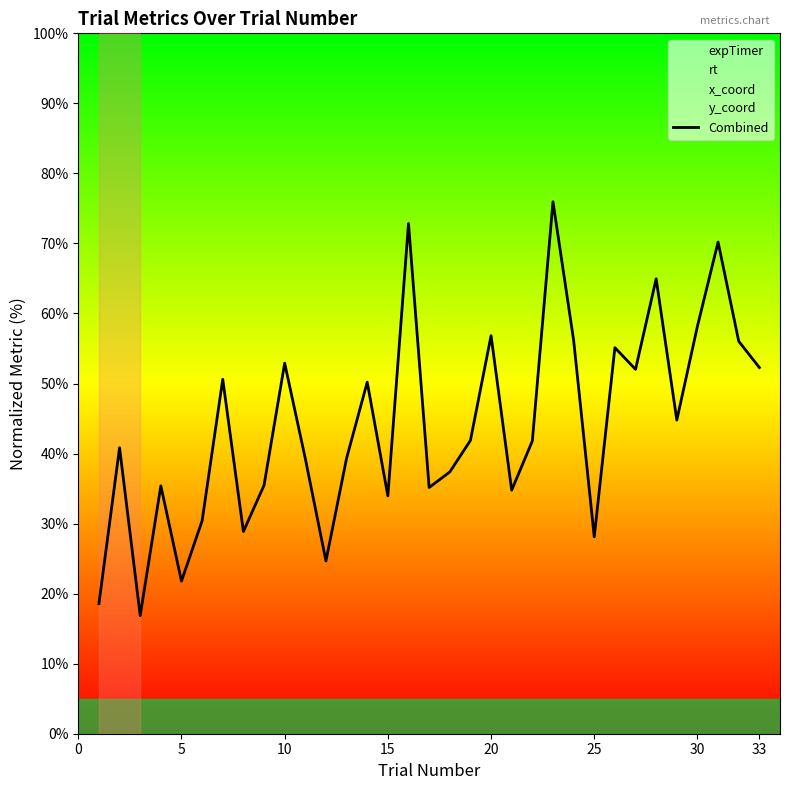

Reading left to right, transcribe all the data shown in this chart.

18.6	40.8	16.9	35.4	21.8	30.4	50.6	28.9	35.5	52.9	39.3	24.7	39.3	50.2	34.0	72.9	35.2	37.4	41.9	56.8	34.8	41.8	76.0	56.2	28.1	55.1	52.0	65.0	44.8	58.2	70.2	56.0	52.3